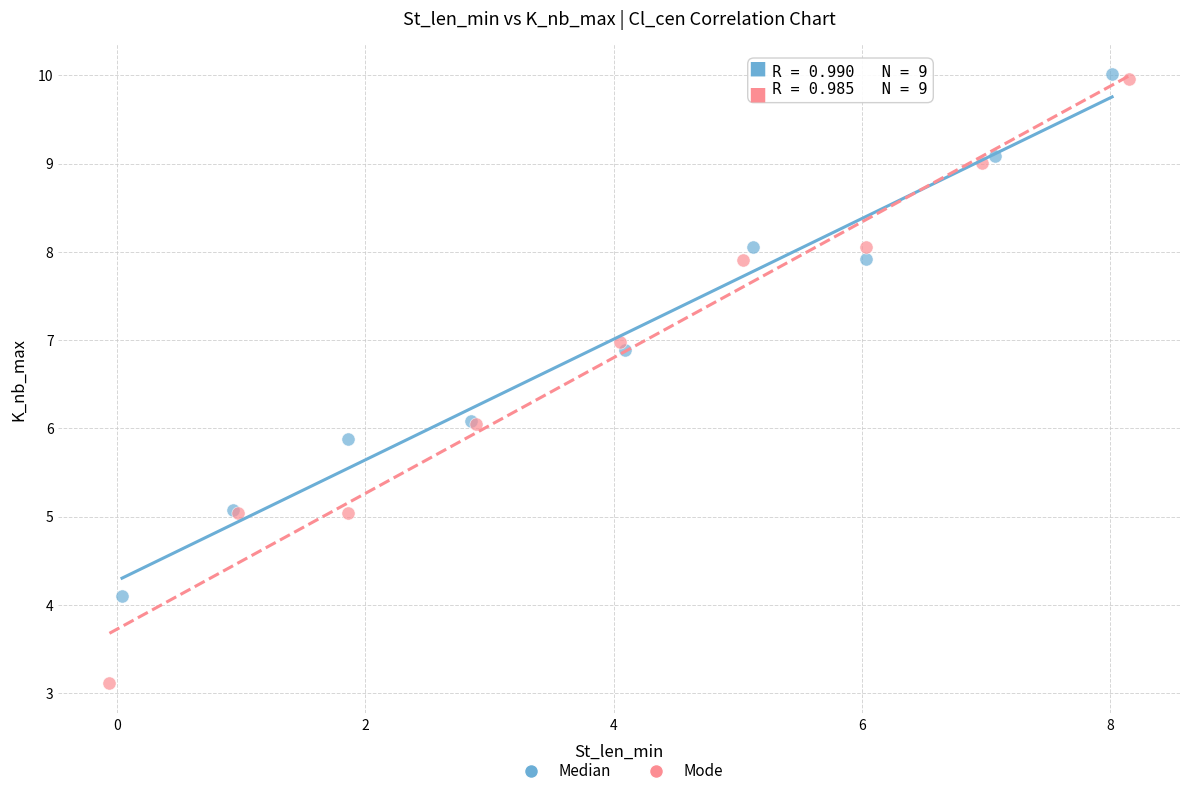

Which series has the widest spread of Y values?

Mode